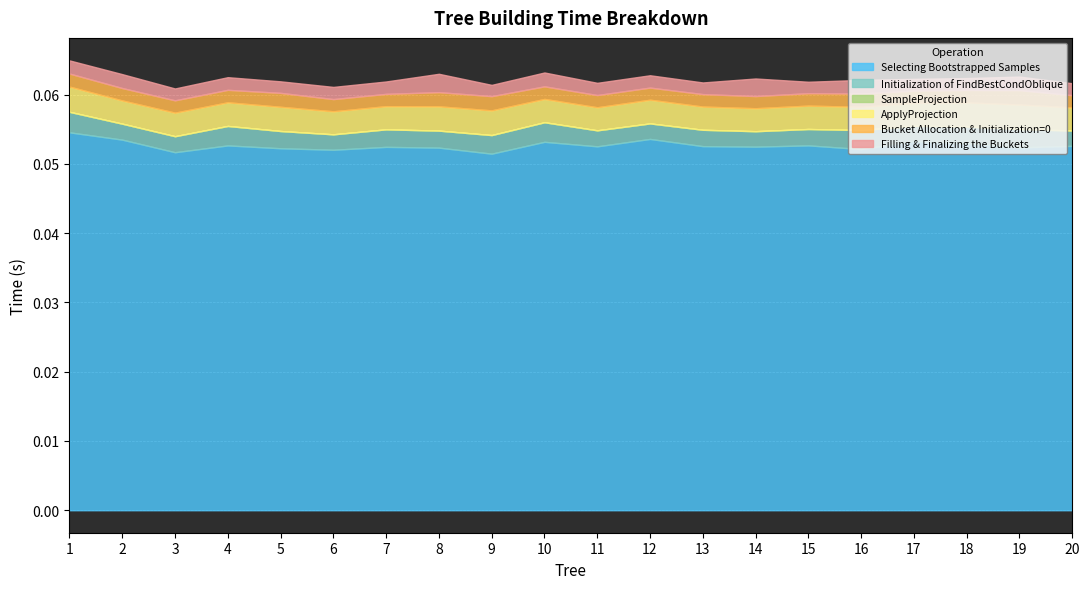

How many data points does each series have?

20